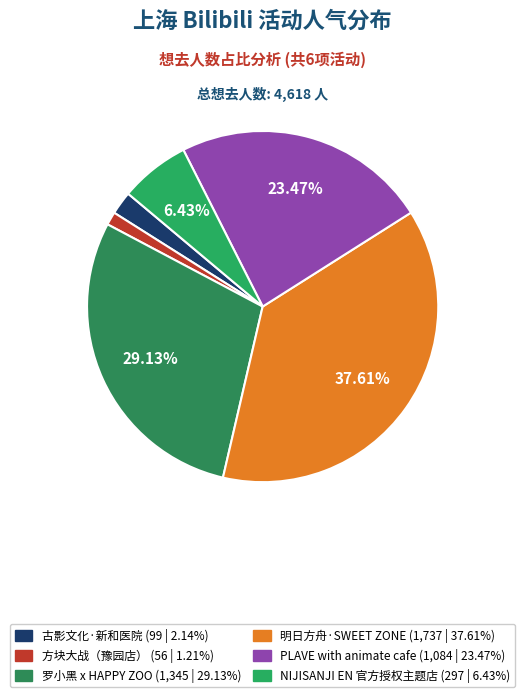

Rank the categories by value from lowest to highest.

上海·方块大战（豫园店）, 上海·古影文化《1941·新和医院》大型沉浸式互动剧场, 上海·NIJISANJI EN 官方授权主题店, 上海·「PLAVE with animate cafe」, 上海·罗小黑 x HAPPY ZOO主题Cafe, 上海・明日方舟主题店·[SWEET ZONE甜蜜区域]